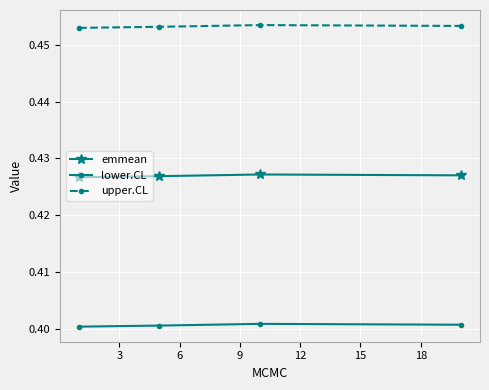

True or false: upper.CL has more than 0 points higher than both neighbors.

True